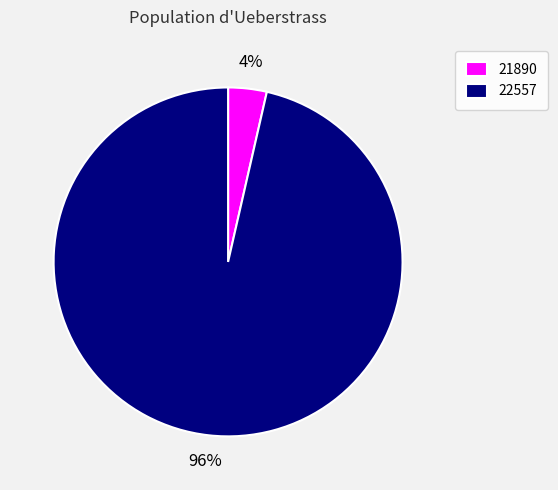

To the nearest percent, what is the combined percentage of 21890 and 22557?

100%